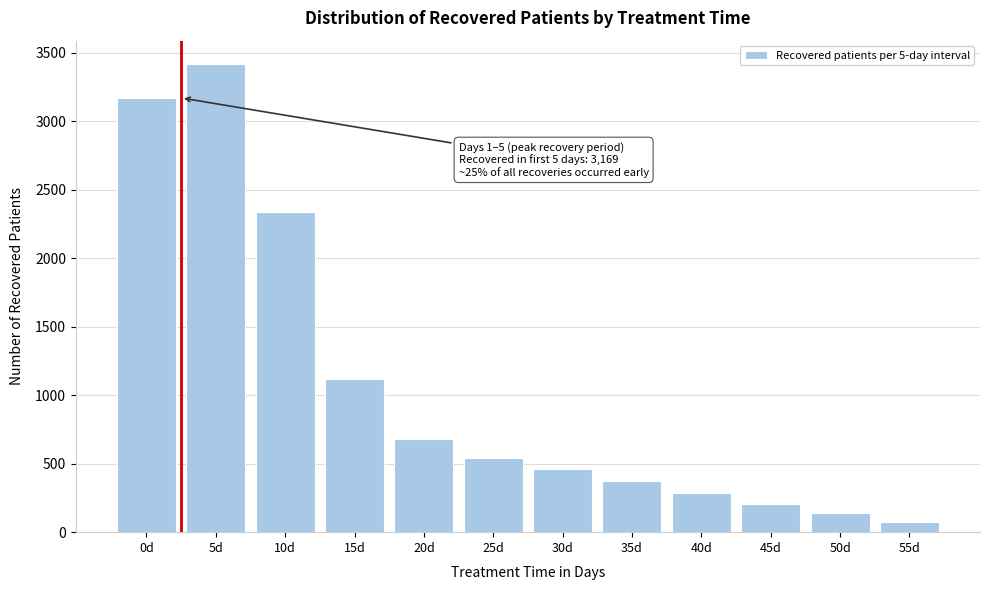

Reading left to right, extract all data points from this chart.

0d=3169	5d=3416	10d=2338	15d=1116	20d=682	25d=538	30d=460	35d=370	40d=286	45d=204	50d=137	55d=75